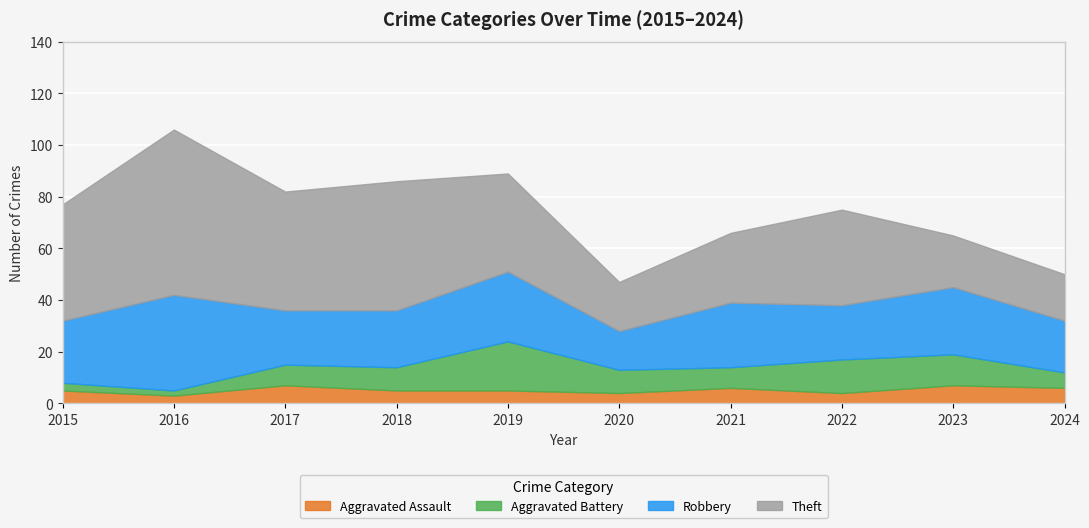

What is the difference between the second highest and second lowest values in the Theft series?

31